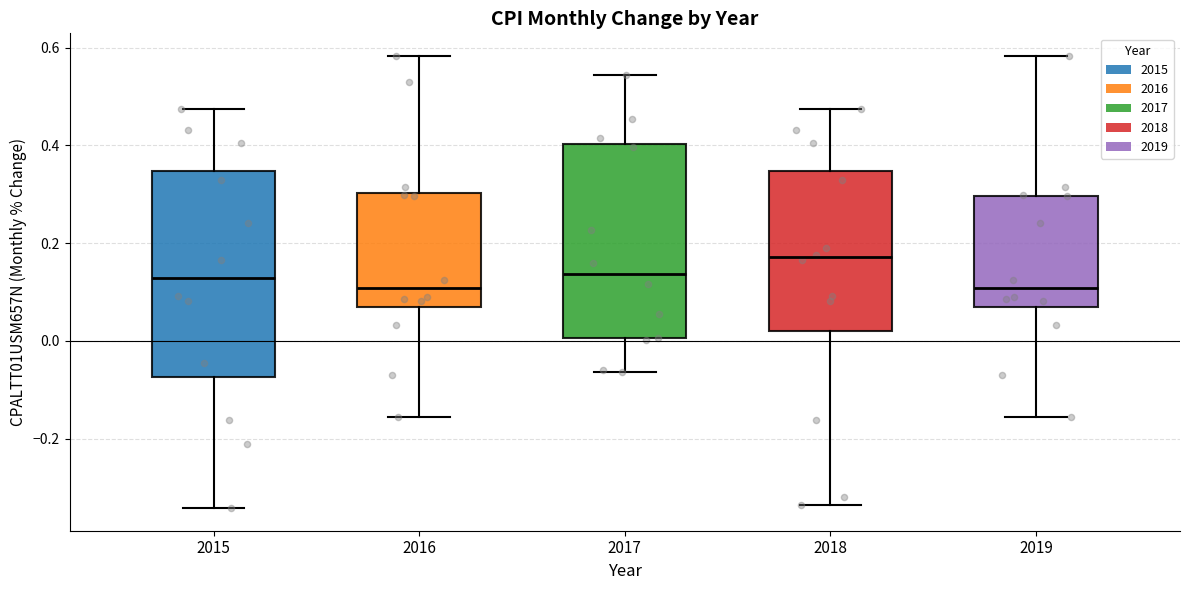

Where does the upper whisker of the box at x = 2019 end on the y-axis? The values are not printed on the chart, so give them approximately, as read against the axis.

0.58